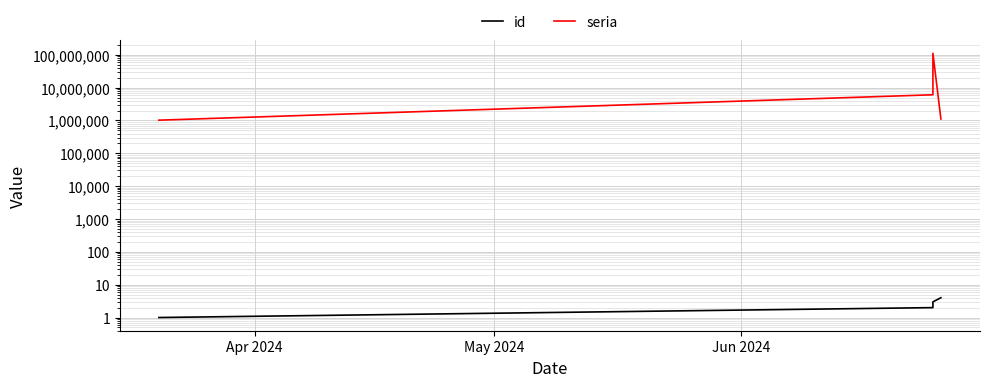

What is the value of the seria point at the 3rd from the left?

111111111